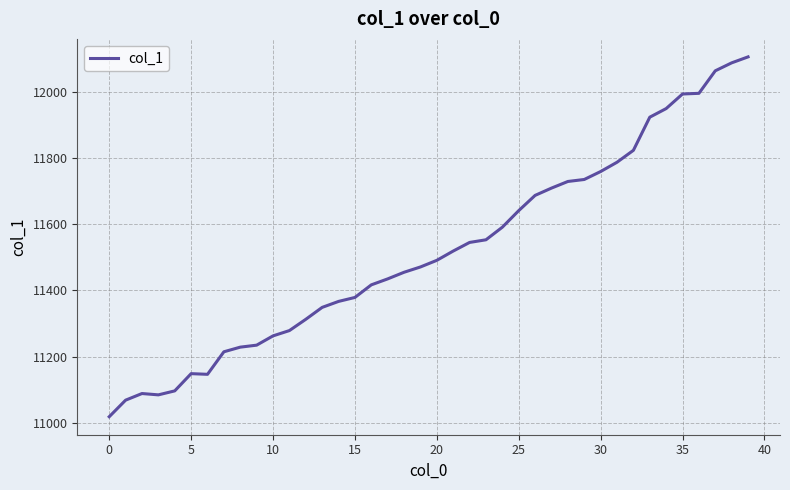

What is the smallest value displayed?

11019